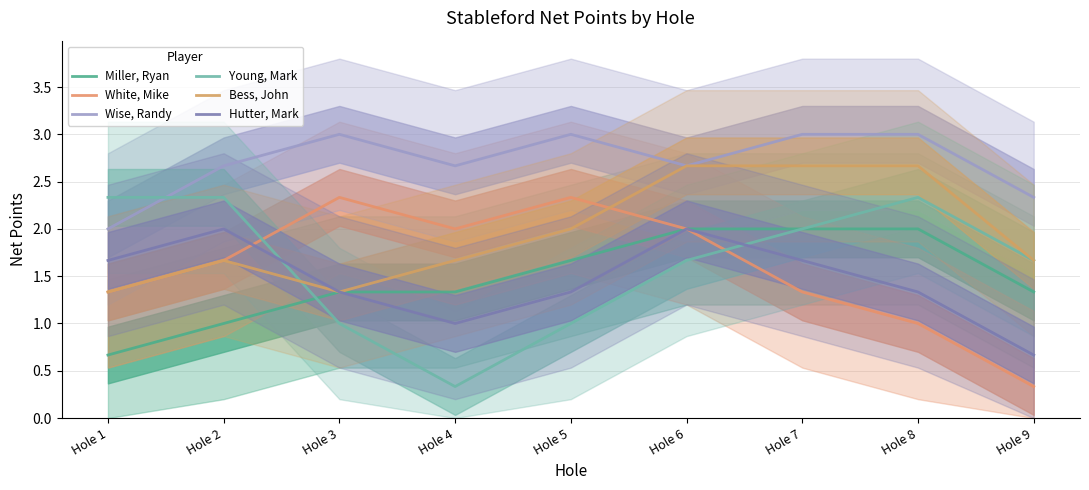

What is the difference between the highest and lowest values at Hole 5?

2.0